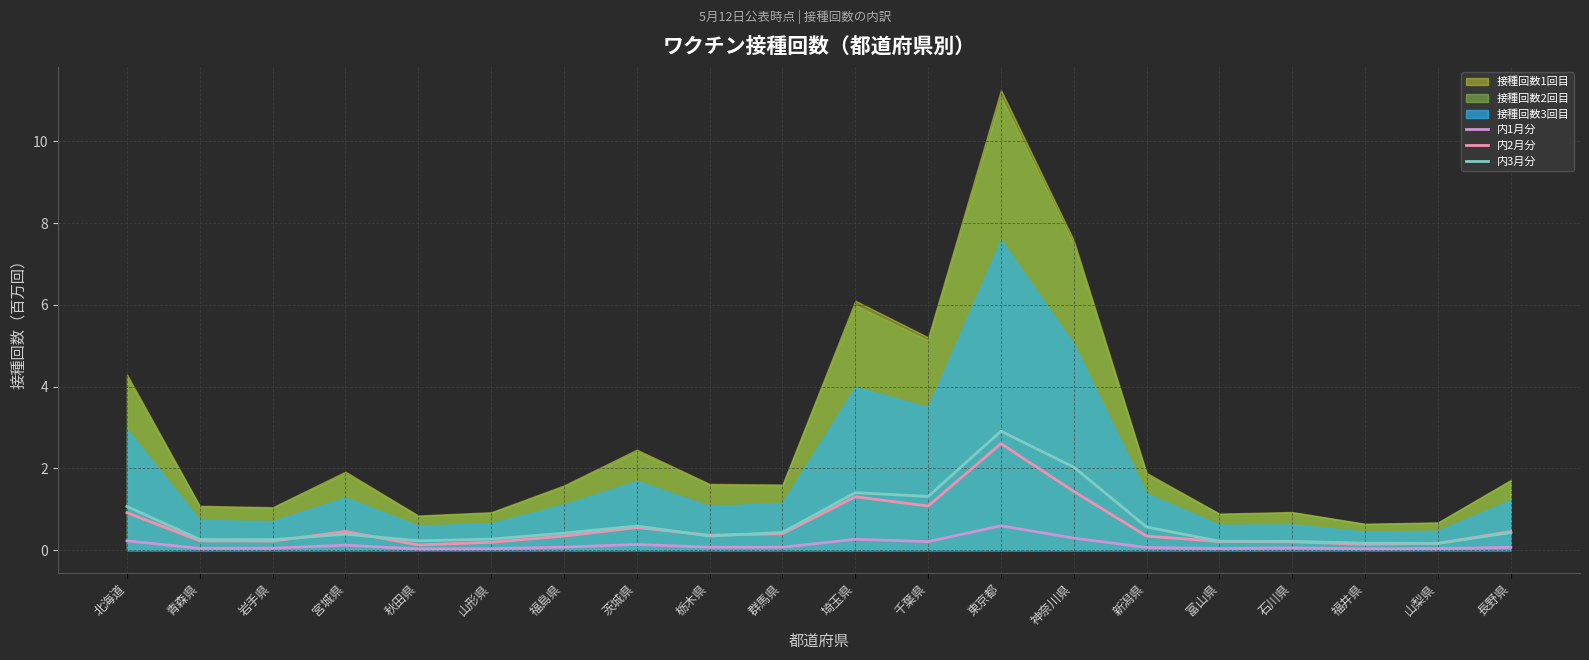

What is the maximum value for 内3月分?

2.9